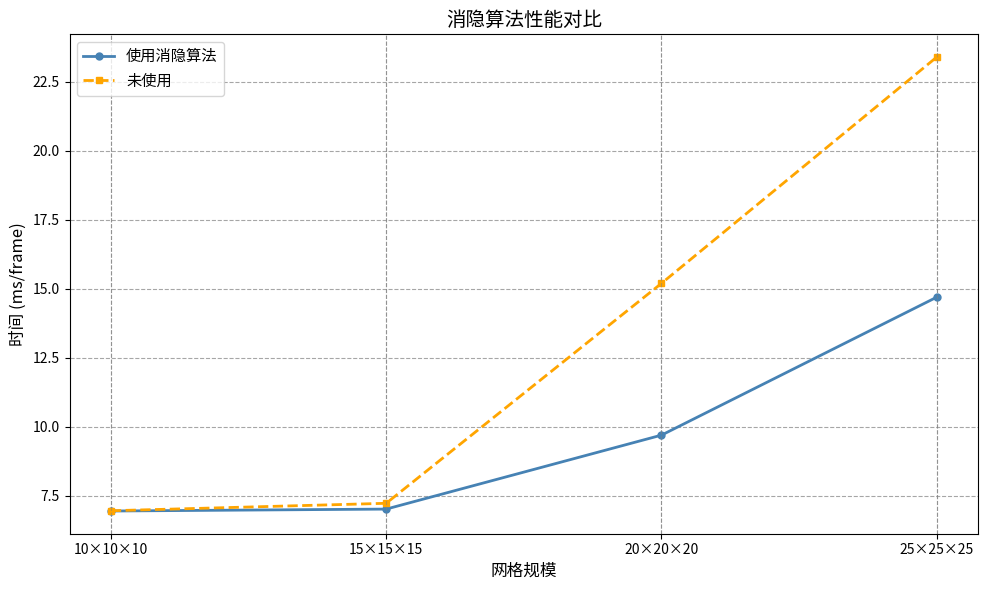

What is the value of the 使用消隐算法 point at the 4th from the left?

14.7